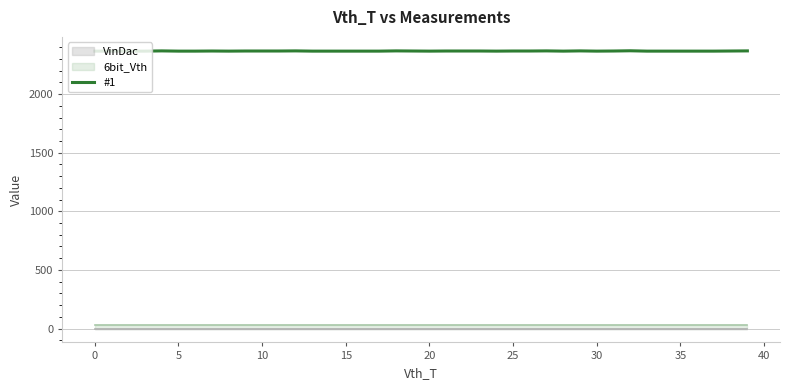

How many interior local peaks (higher than both neighbors) does the data have?

7